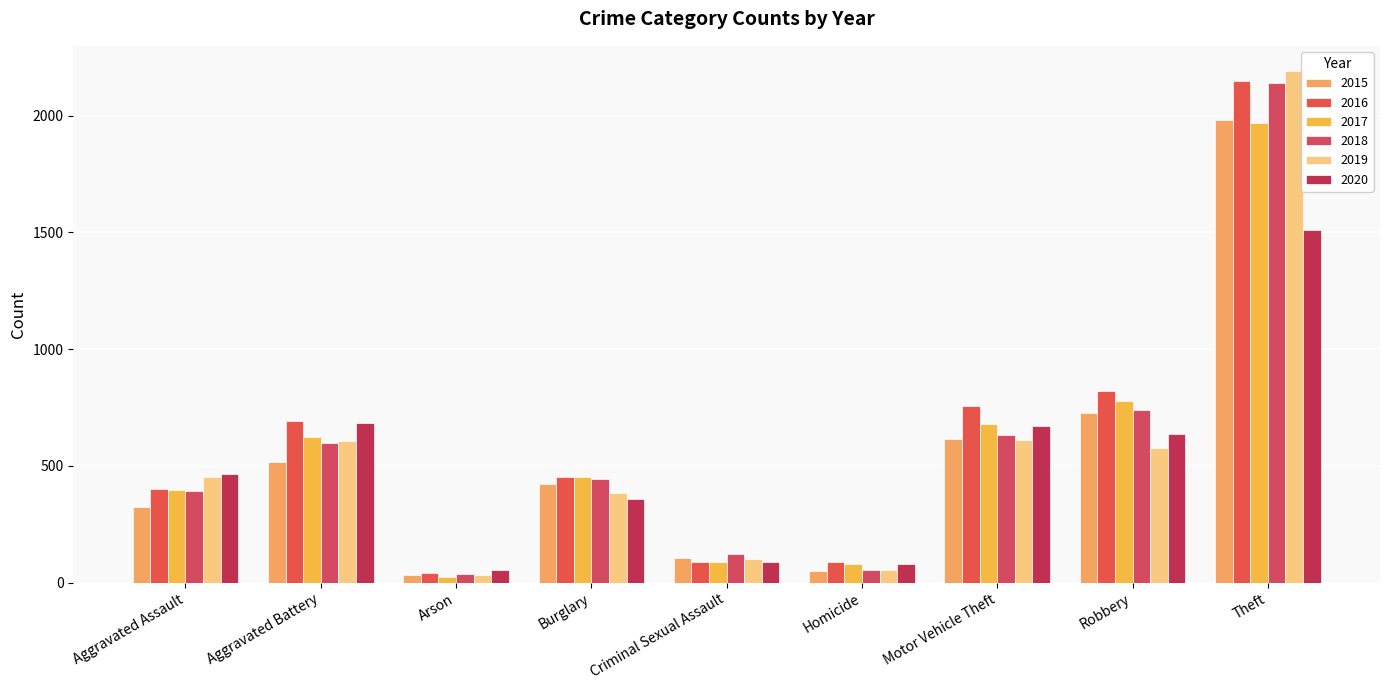

Reading left to right, what are all the values shown in this chart?

2015: 323	515	35	421	105	50	614	726	1981
2016: 402	691	40	451	87	87	756	819	2148
2017: 396	623	23	453	90	82	680	780	1968
2018: 392	600	37	443	123	56	631	741	2140
2019: 452	608	32	383	102	53	611	577	2190
2020: 466	686	55	357	89	81	673	637	1512